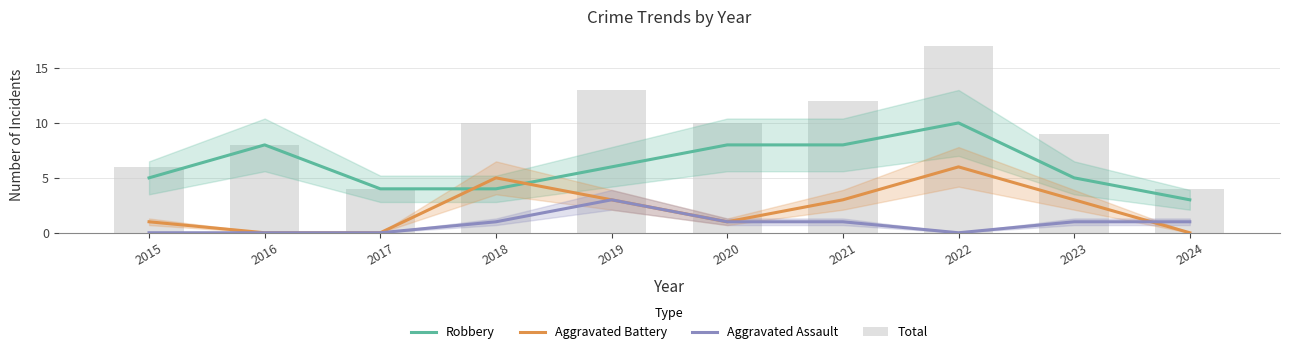

What is the difference between the maximum and minimum values in the Robbery series?

7